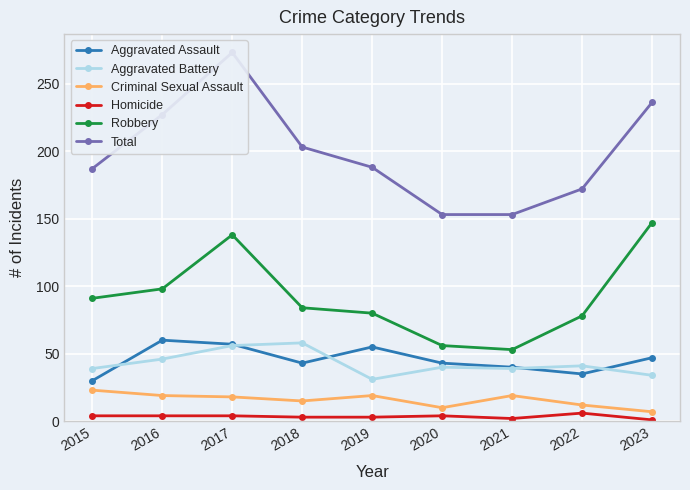

Is the value of Criminal Sexual Assault at 2017 greater than the value of Robbery at 2022?

No